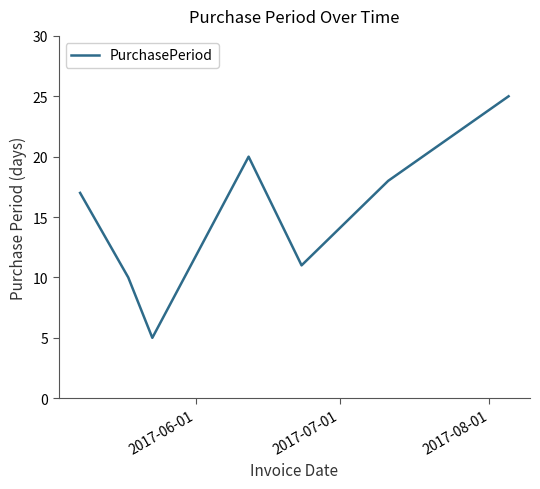

What is the average value?

15